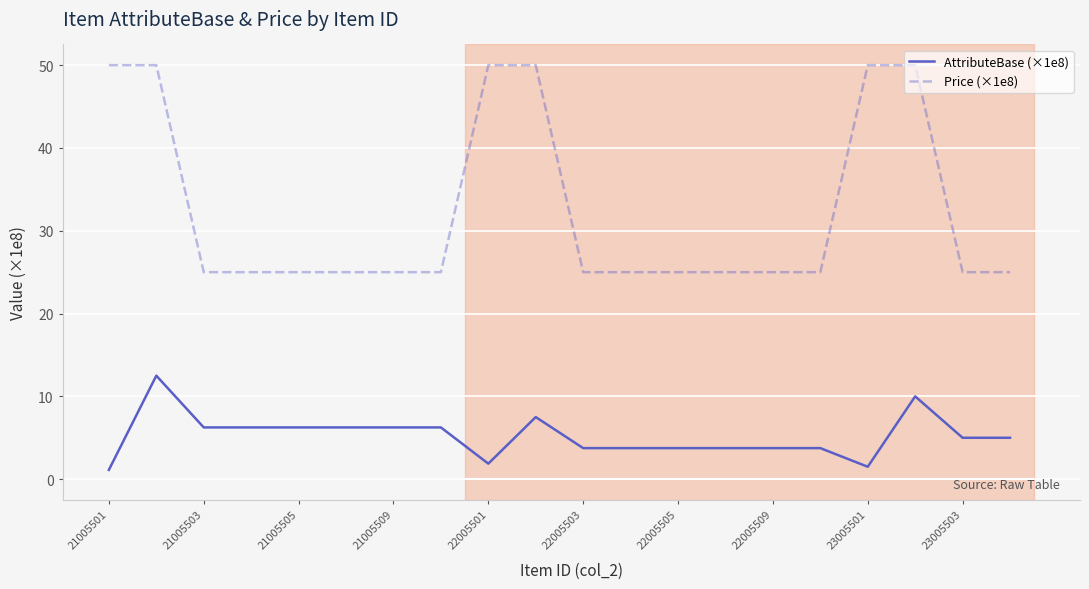

What is the approximate value of AttributeBase (×1e8) at 22005503?

3.8